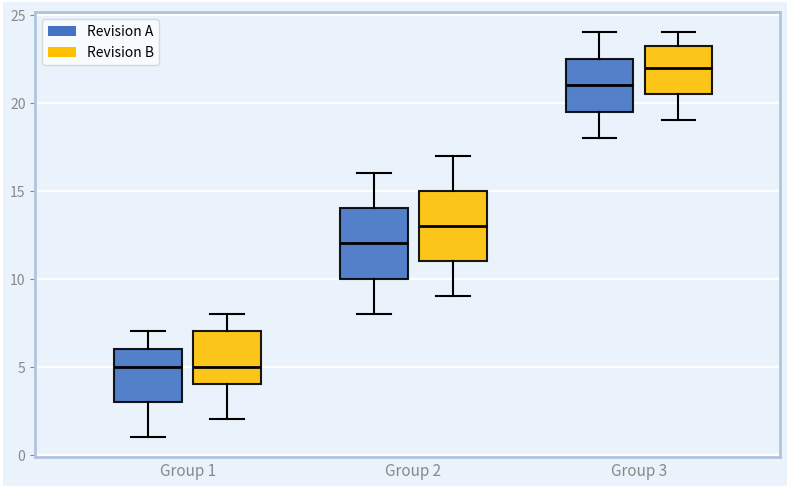

Reading left to right, read every box against the y-axis: the position of its median line, the range the box covers, and the ends of its whiskers. The values are not printed on the chart, so give them approximately, as read against the axis.

Group 1 (Revision A): median 5.0, box 3.0 to 6.0, whiskers 1.0 to 7.0
Group 1 (Revision B): median 5.0, box 4.0 to 7.0, whiskers 2.0 to 8.0
Group 2 (Revision A): median 12.0, box 10.0 to 14.0, whiskers 8.0 to 16.0
Group 2 (Revision B): median 13.0, box 11.0 to 15.0, whiskers 9.0 to 17.0
Group 3 (Revision A): median 21.0, box 19.5 to 22.5, whiskers 18.0 to 24.0
Group 3 (Revision B): median 22.0, box 20.5 to 23.5, whiskers 19.0 to 24.0